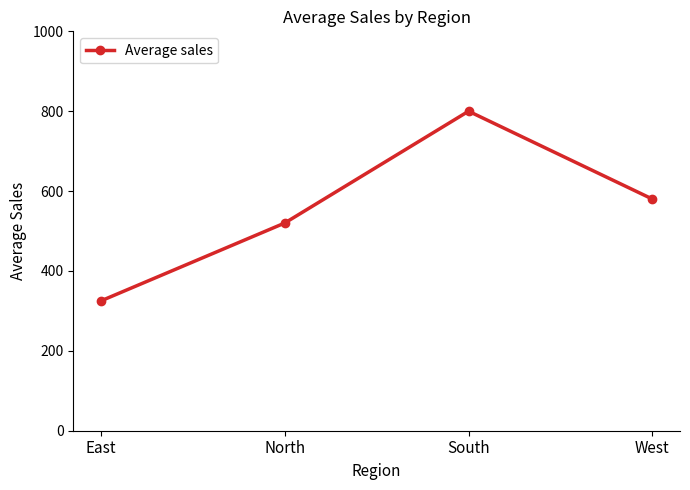

Reading right to left, what are all the values shown in this chart?

West=580	South=800	North=520	East=325